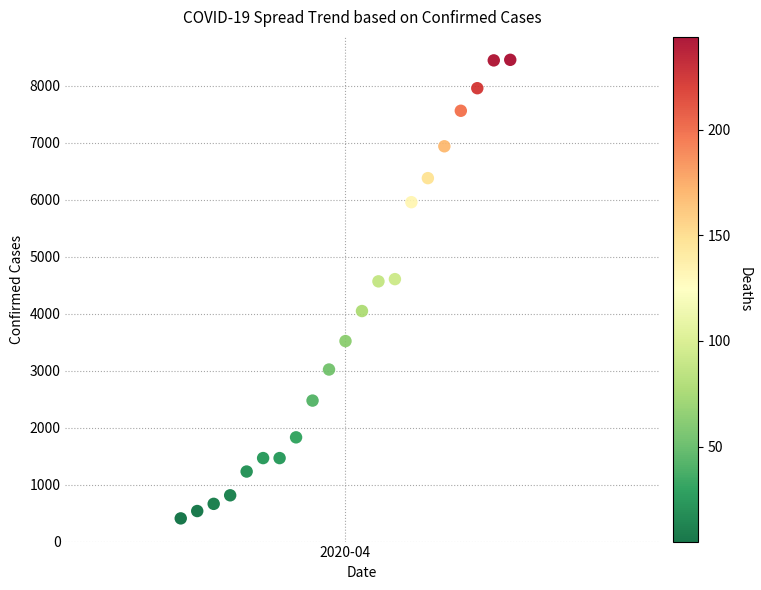

What is the range of X values (max minus min)?

20